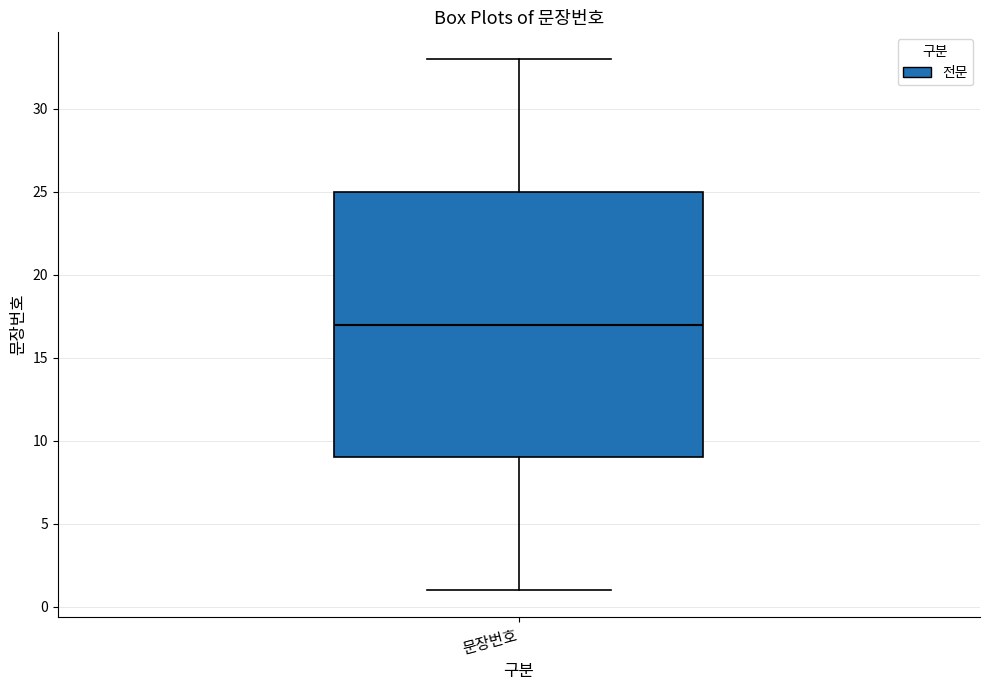

Read this box plot against the y-axis: the position of the median line, the range covered by the box, and the ends of both whiskers. The values are not printed on the chart, so give them approximately, as read against the axis.

median 17, box 9 to 25, whiskers 1 to 33